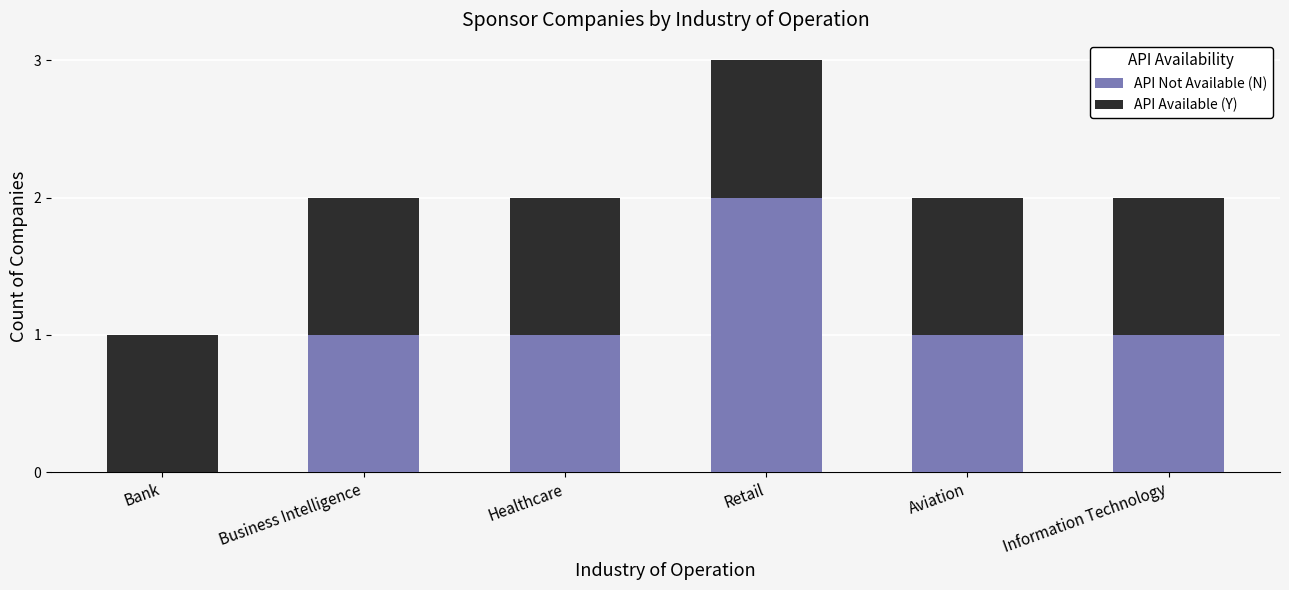

Which category has the highest value in the API Not Available (N) series?

Retail